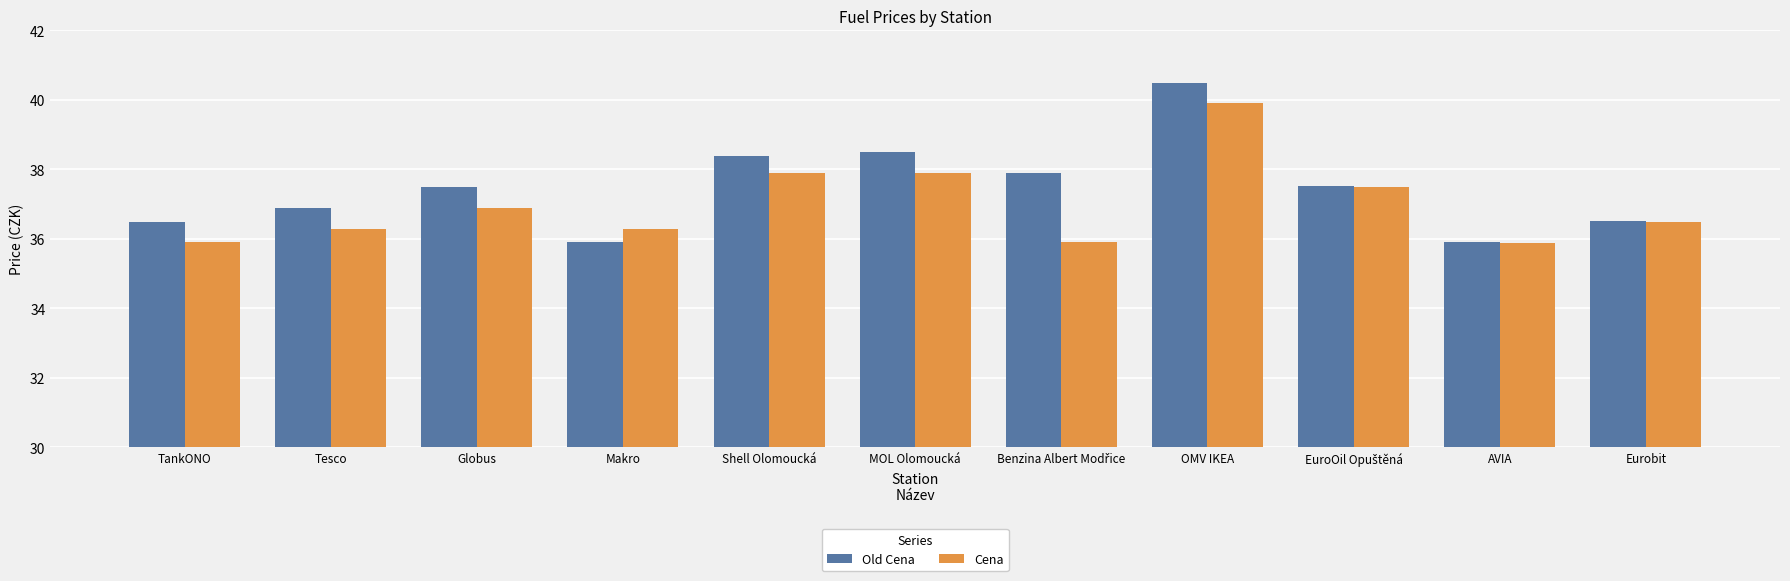

At how many categories does at least one series exceed 40?

1